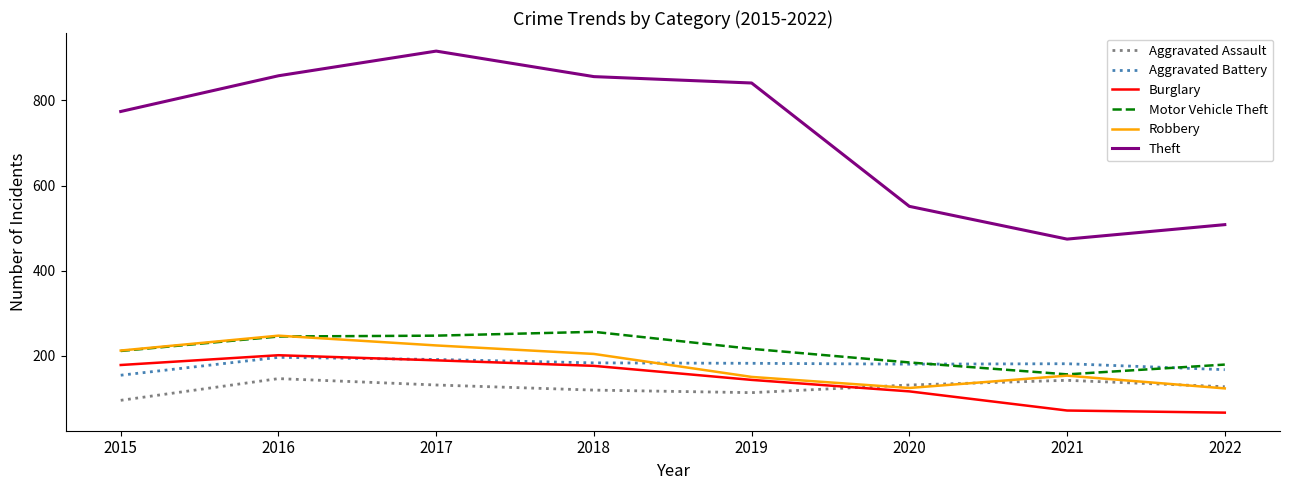

Where is Robbery nearest to the value 185?

2018